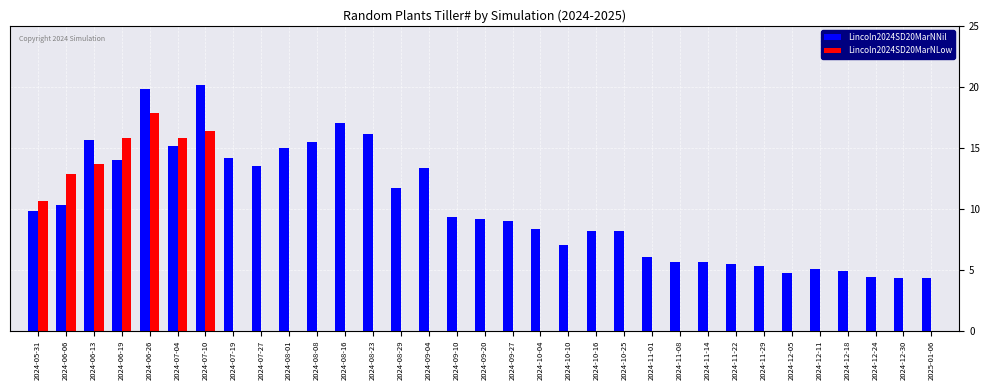

Which series has the largest range (max minus min)?

Lincoln2024SD20MarNLow